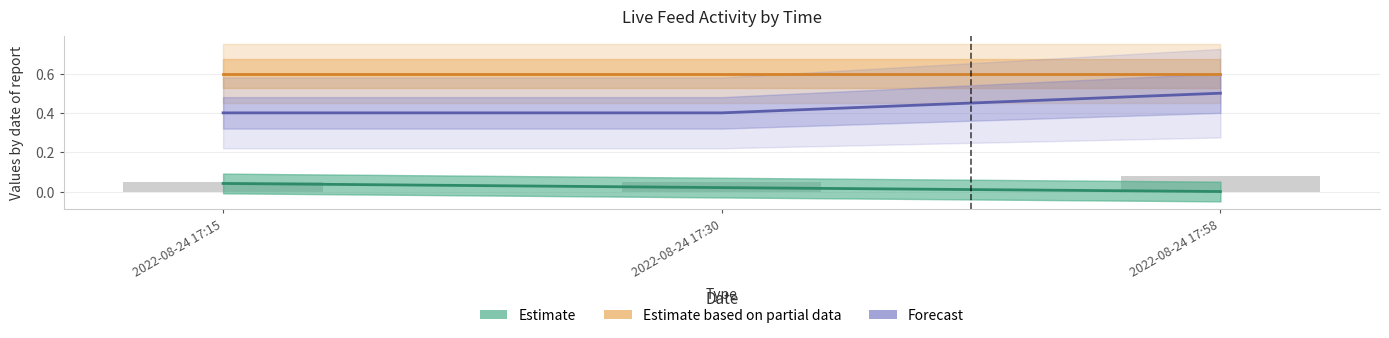

Does the chart contain any negative values?

No